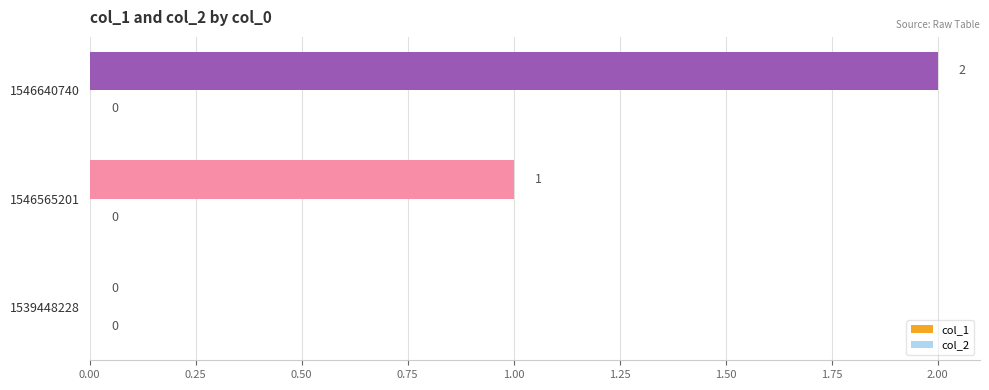

Is it true that the value at 1546640740 is 2?

True